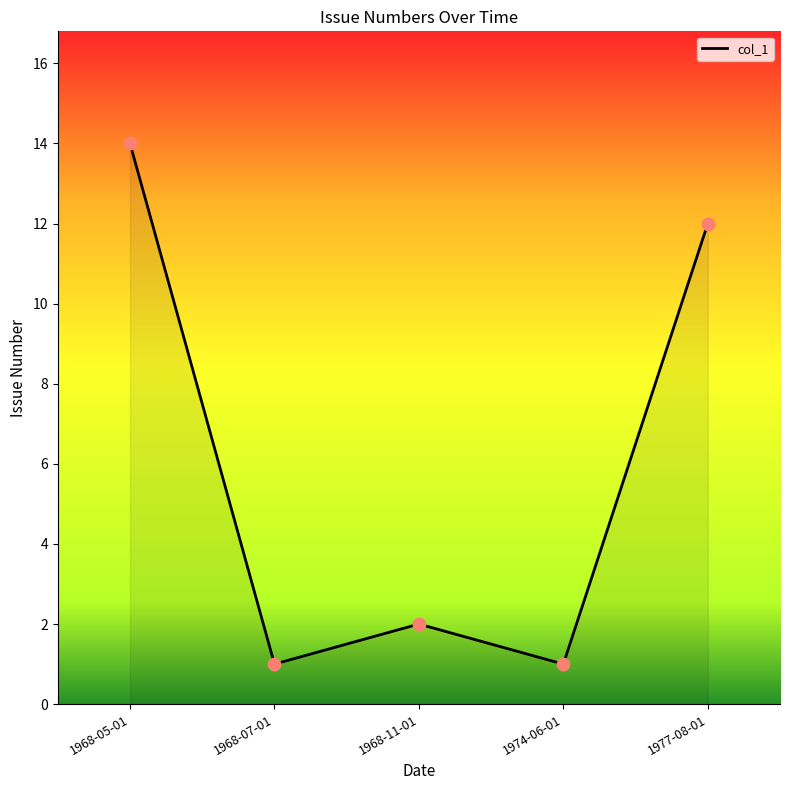

What is the change in value from 1968-05-01 to 1974-06-01?

-13